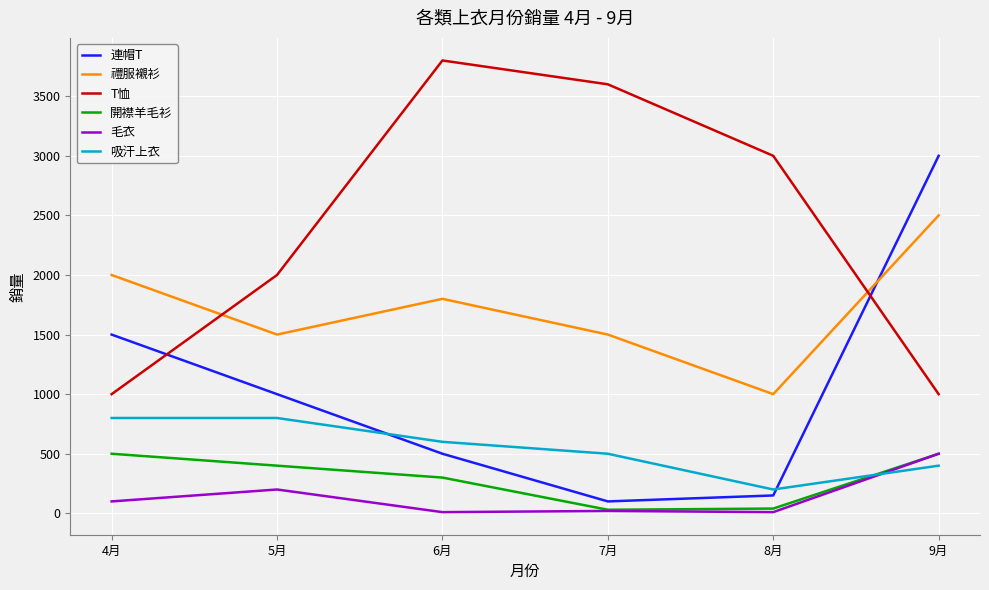

Is it true that 開襟羊毛衫 equals 40 at 8月?

True